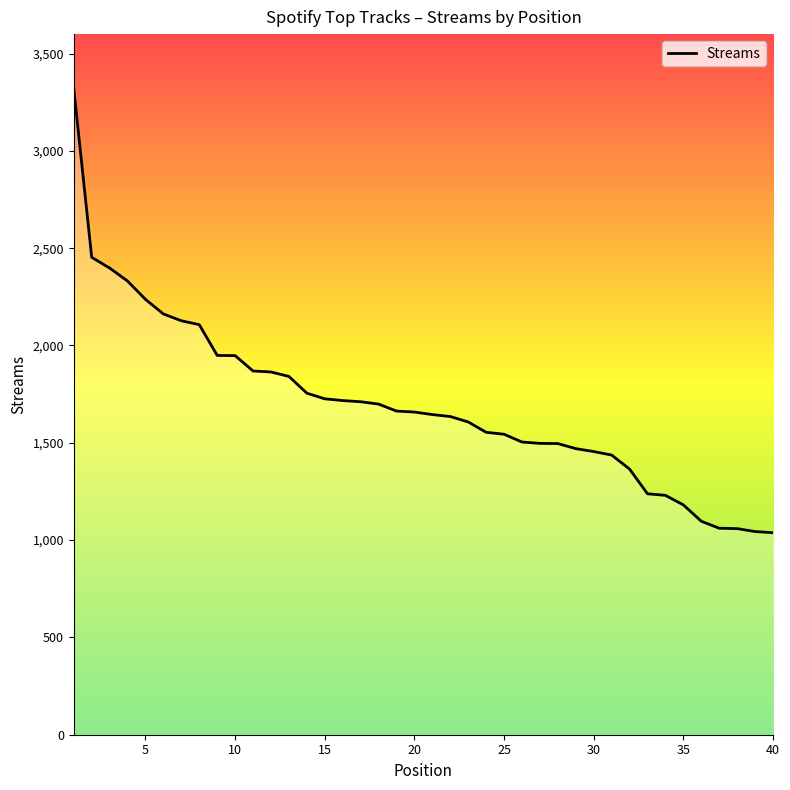

Does the chart display data point markers on the line(s)?

No